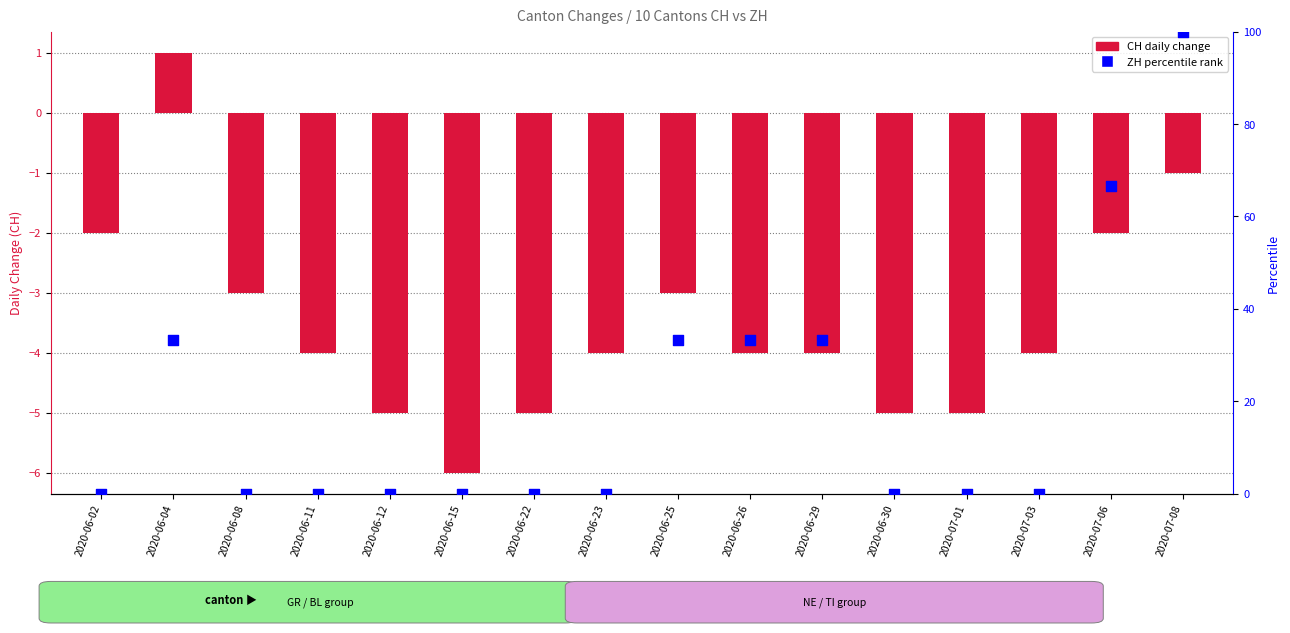

Which series has the largest Y range (max minus min)?

ZH (percentile rank)